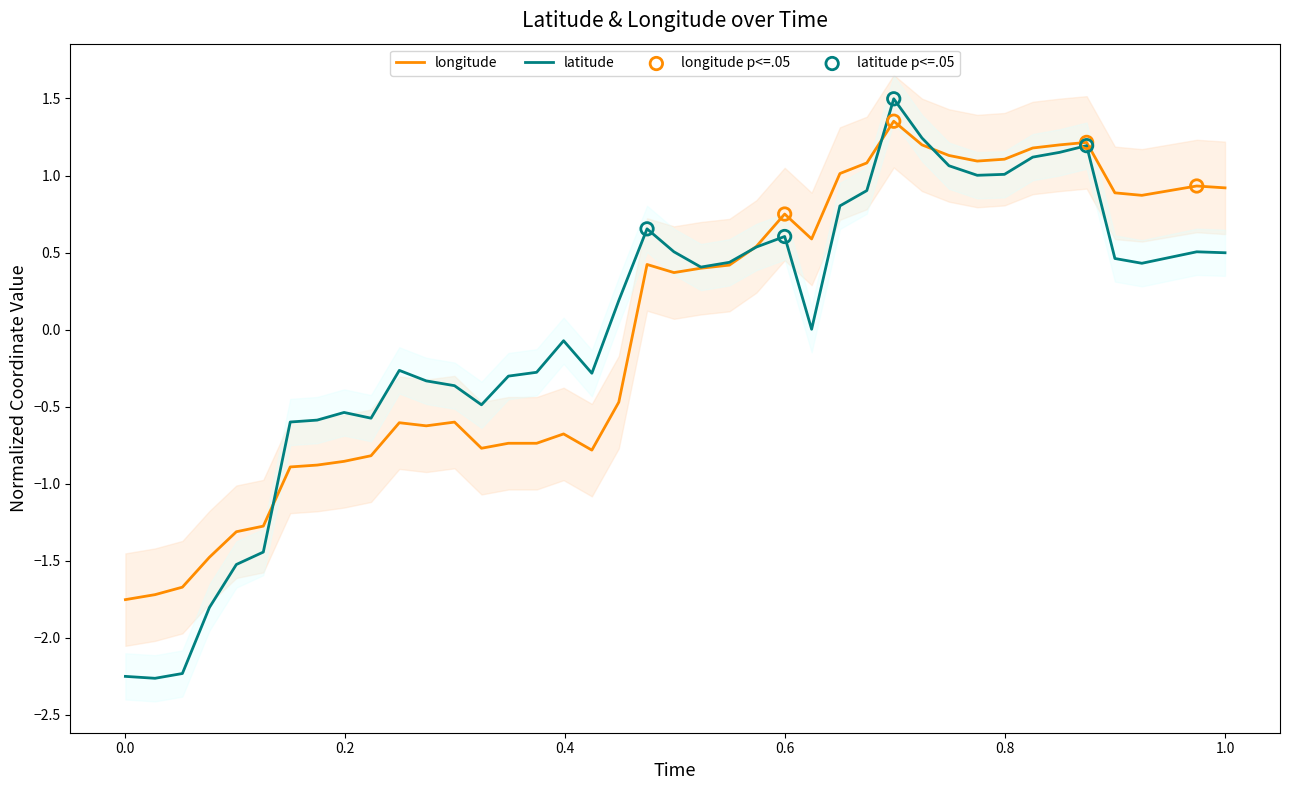

At how many categories does at least one series exceed 0?

22